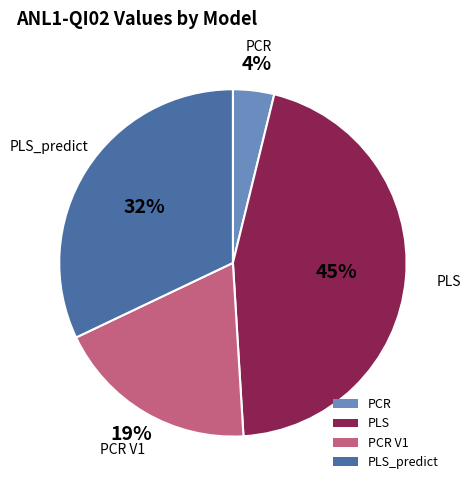

Combined, do PLS_predict and PCR V1 account for over 50%?

Yes